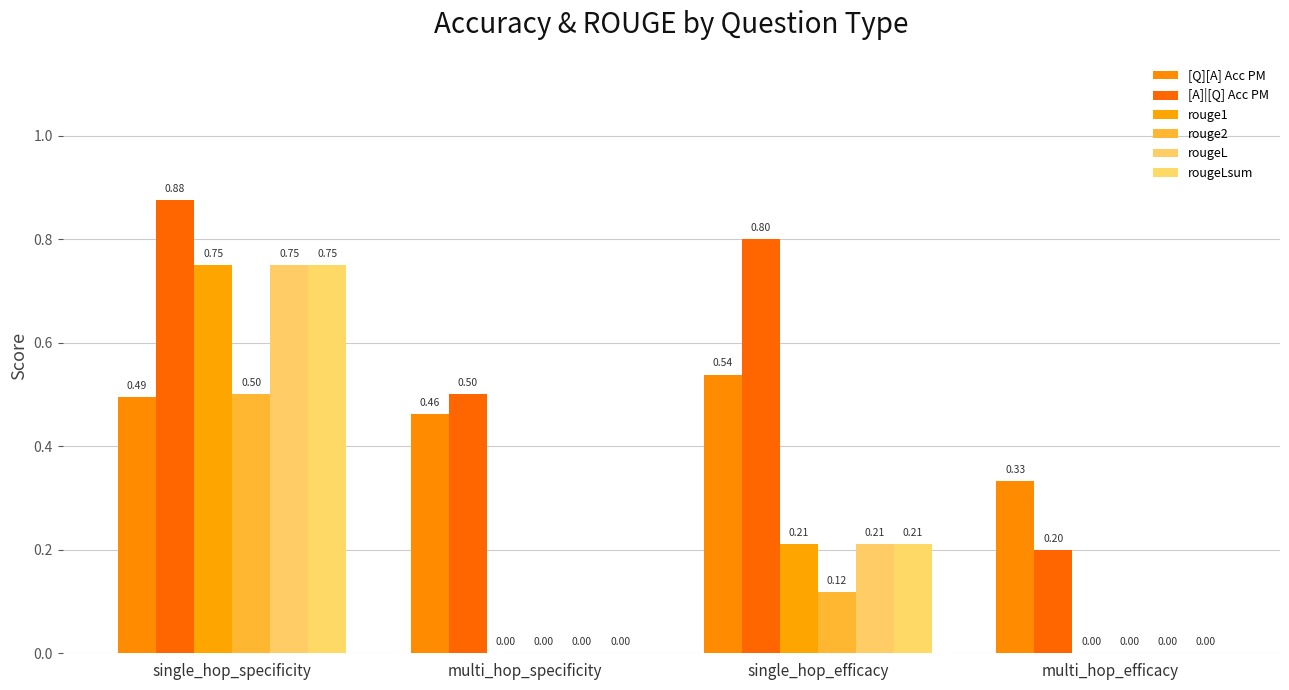

What is the label of the 3rd bar from the right?

multi_hop_specificity